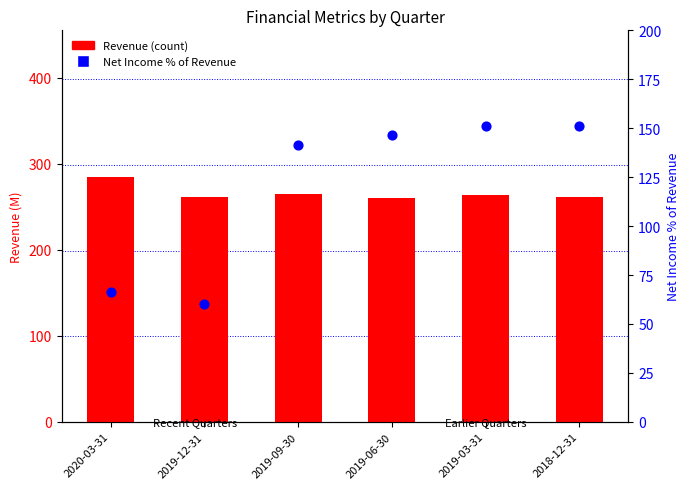

Which series has the largest Y range (max minus min)?

Net Income % of Revenue